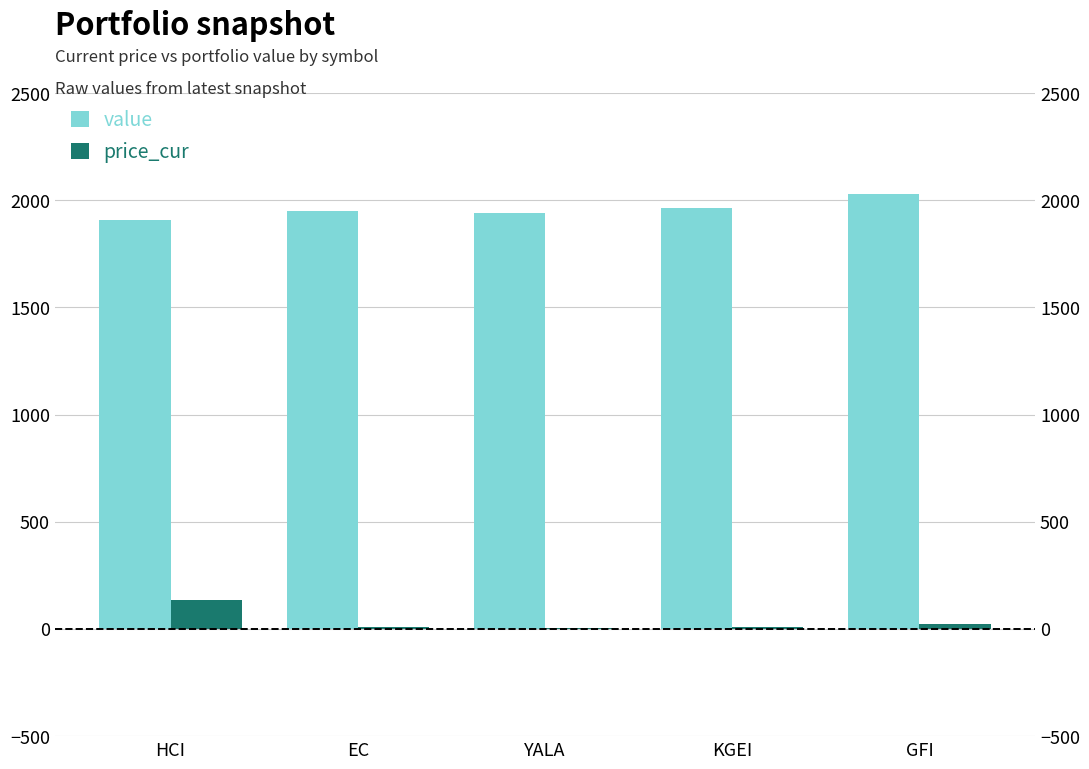

Is it true that value equals 1938.9 at YALA?

True